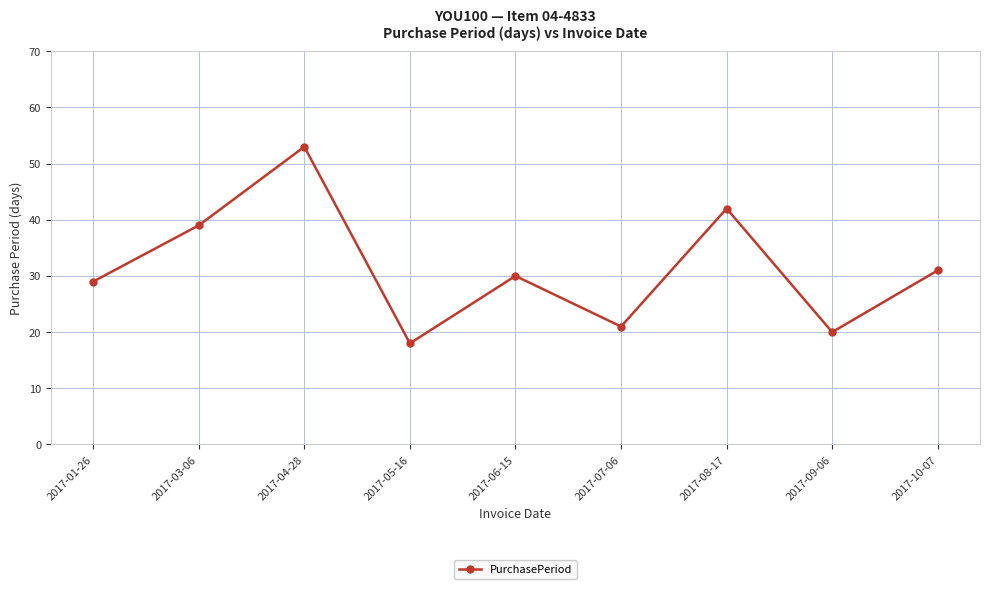

List the labels in order of value, largest first.

2017-04-28, 2017-08-17, 2017-03-06, 2017-10-07, 2017-06-15, 2017-01-26, 2017-07-06, 2017-09-06, 2017-05-16